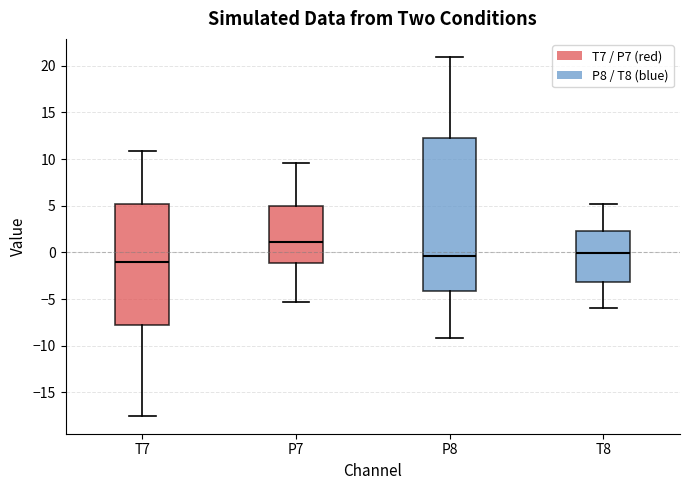

Reading left to right, transcribe this box plot: for each box, give where its median line is, the range the box spans, and where its two whiskers end, as read against the y-axis. The values are not printed on the chart, so give them approximately, as read against the axis.

T7: median -1.0, box -8.0 to 5.0, whiskers -17.5 to 11.0
P7: median 1.0, box -1.0 to 5.0, whiskers -5.5 to 9.5
P8: median -0.5, box -4.0 to 12.5, whiskers -9.0 to 21.0
T8: median 0.0, box -3.0 to 2.5, whiskers -6.0 to 5.0